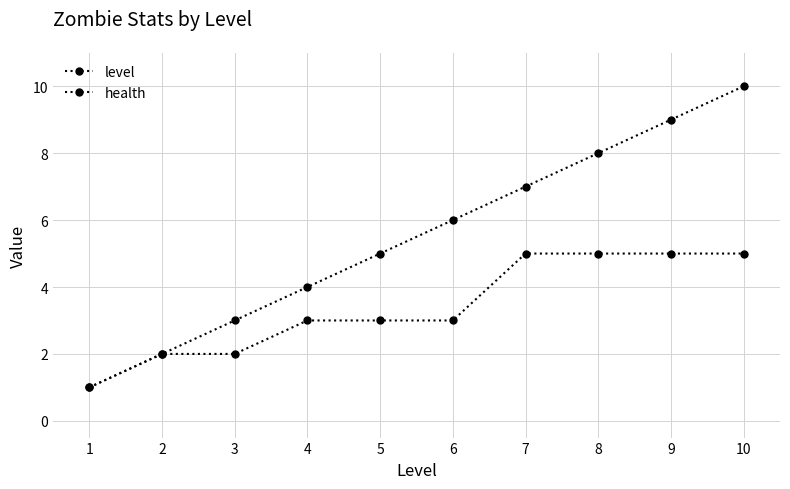

Is the value of health at 7 greater than the value of level at 10?

No